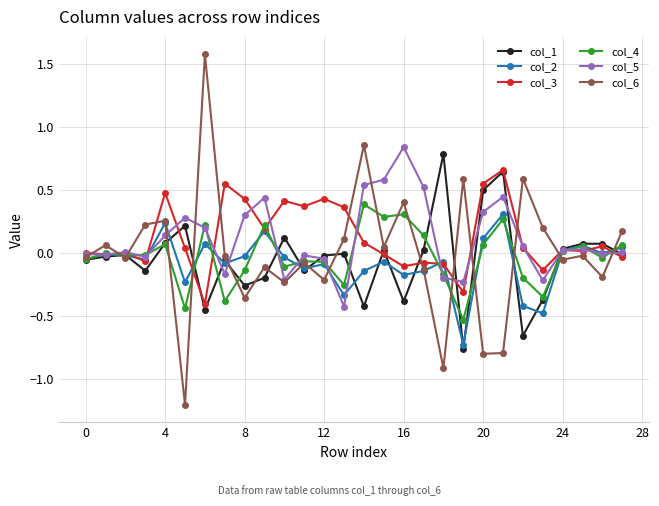

Which series has the widest spread of values?

col_6